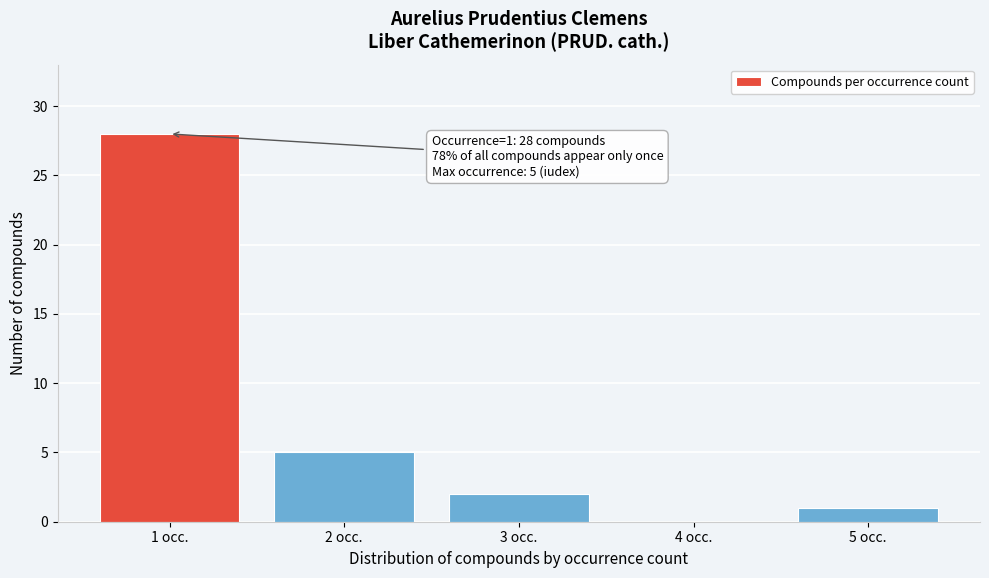

Reading right to left, extract all data points from this chart.

5 occ.=1	4 occ.=0	3 occ.=2	2 occ.=5	1 occ.=28